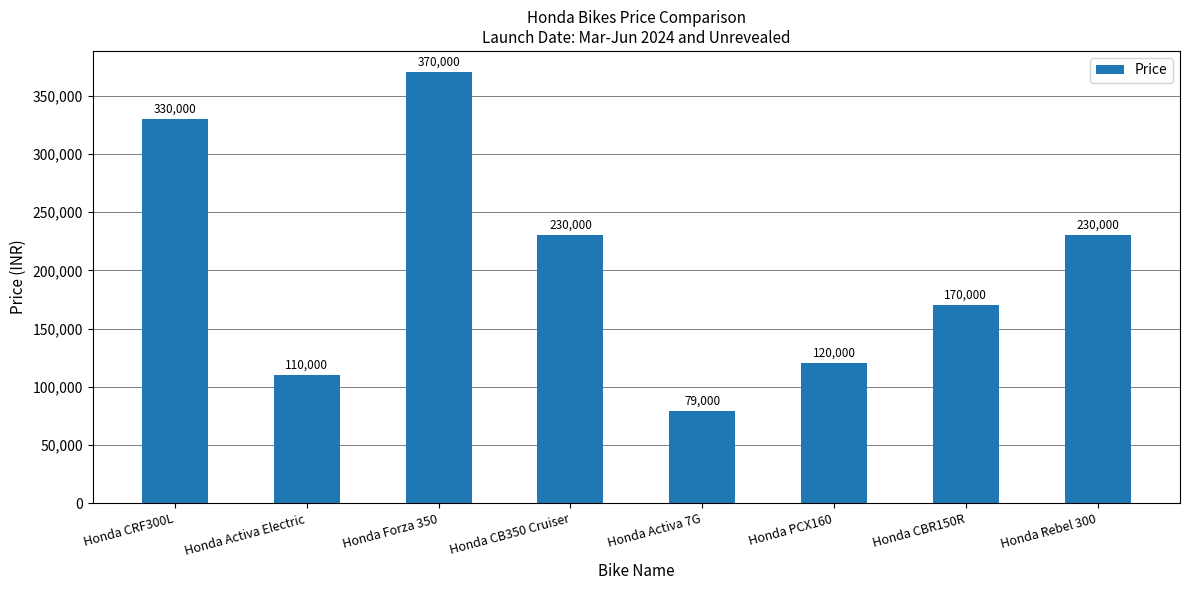

What is the minimum value shown in the chart?

79000